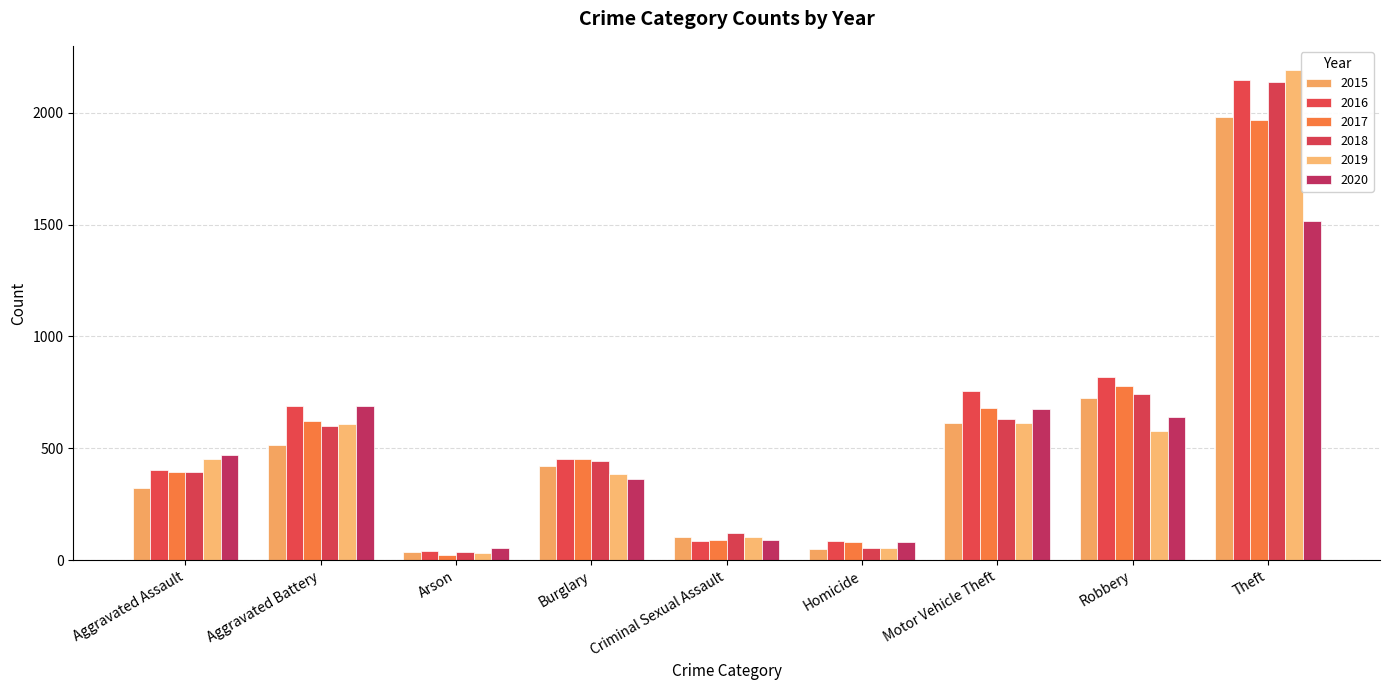

What is the label of the 1st bar from the right?

Theft